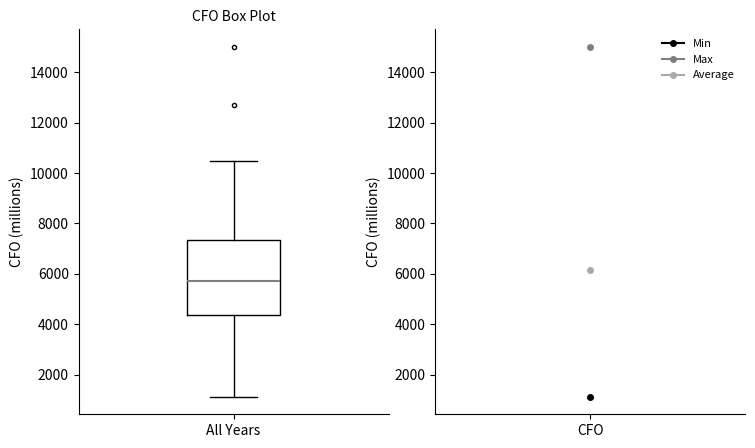

Read this box plot against the y-axis: the position of the median line, the range covered by the box, and the ends of both whiskers. The values are not printed on the chart, so give them approximately, as read against the axis.

median 5800, box 4400 to 7400, whiskers 1200 to 10400